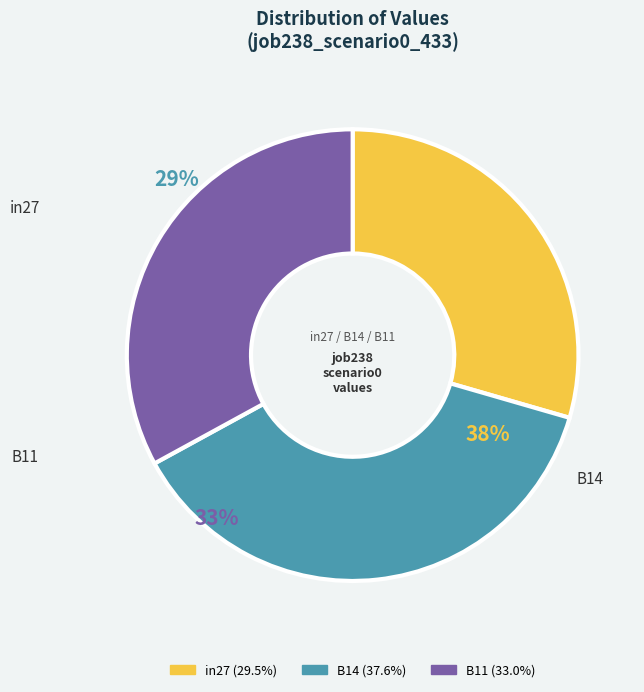

What percentage do B14 and B11 together represent?

70.5%